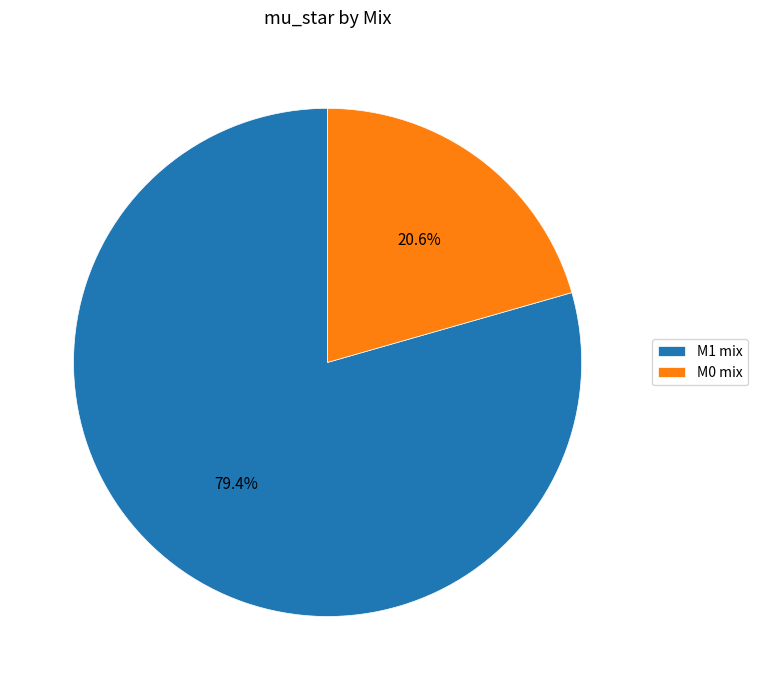

How many slices are in this pie chart?

2